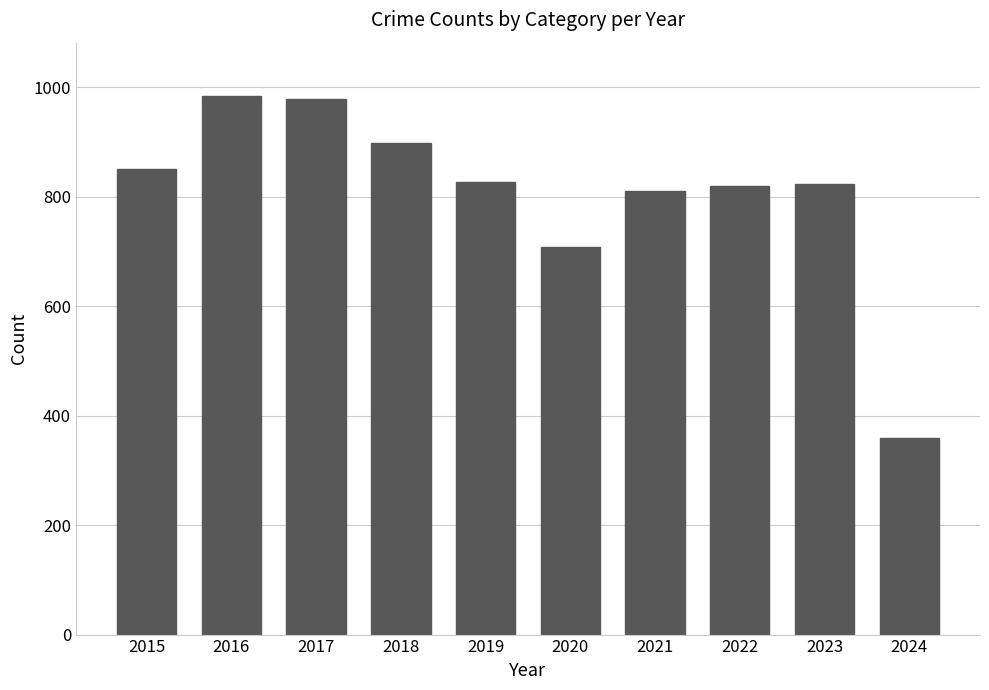

Between 2020 and 2022, which is larger?

2022